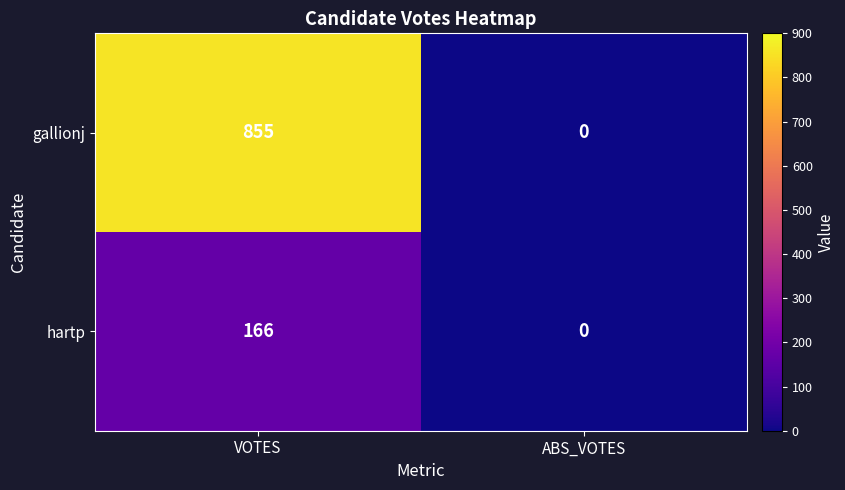

What is the difference between the hartp values at ABS_VOTES and VOTES?

166